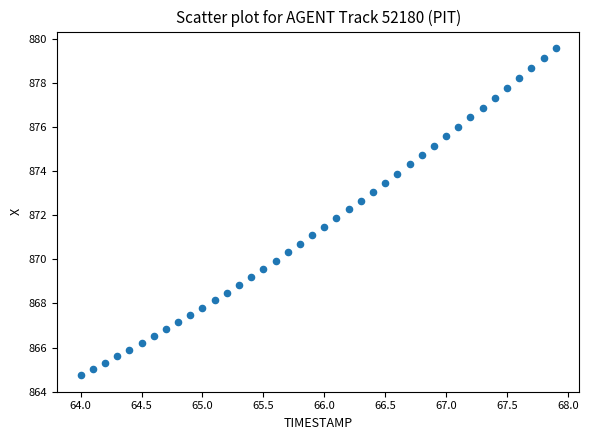

What is the range of Y values (max minus min)?

14.9